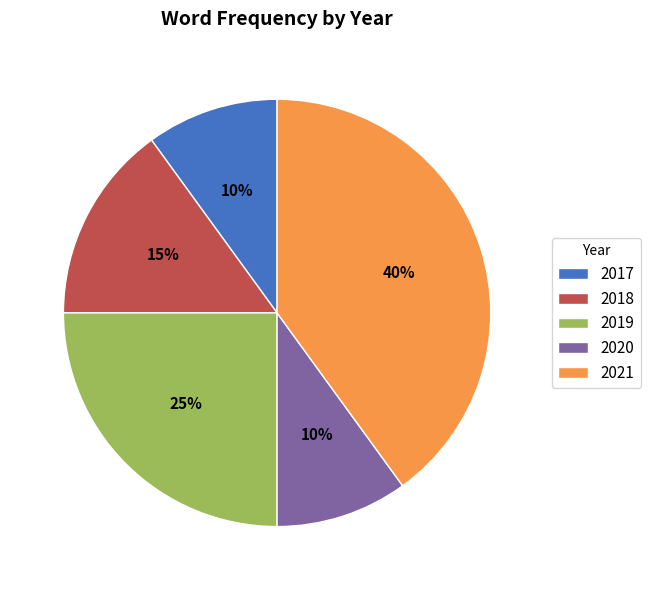

How many segments does this pie chart have?

5